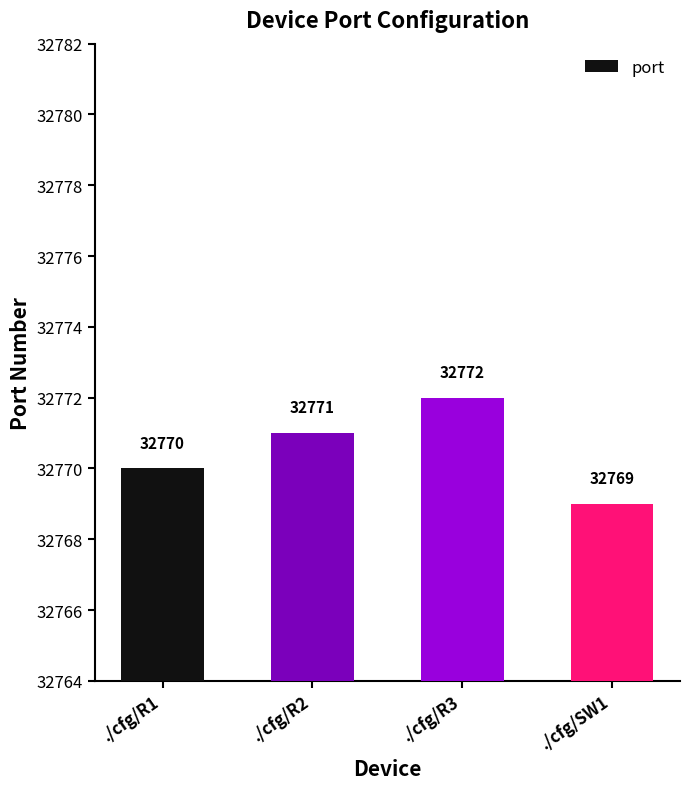

What is the sum of the values at ./cfg/R3 and ./cfg/SW1?

65541